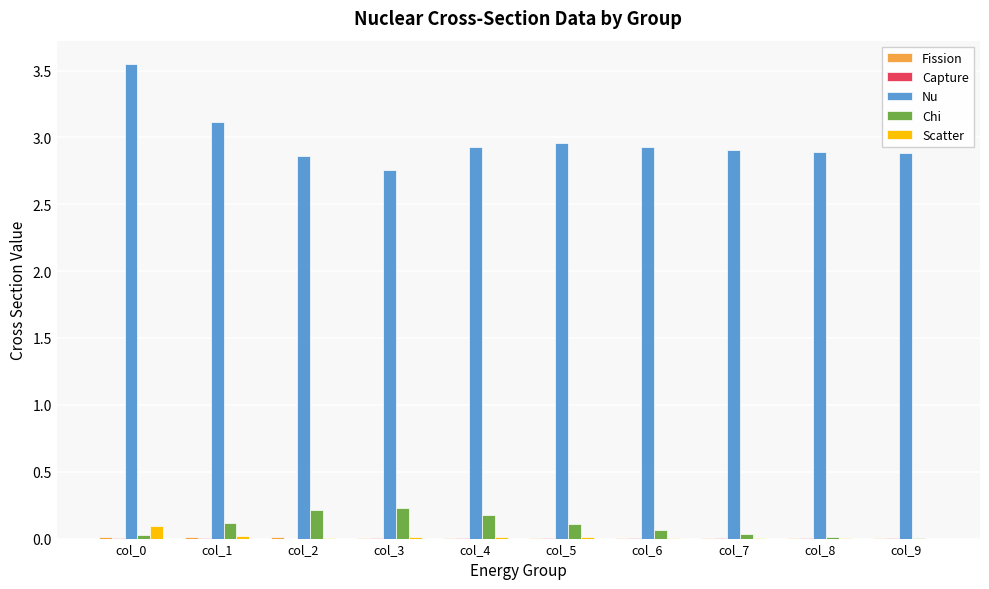

Which series has the largest total across all categories?

Nu